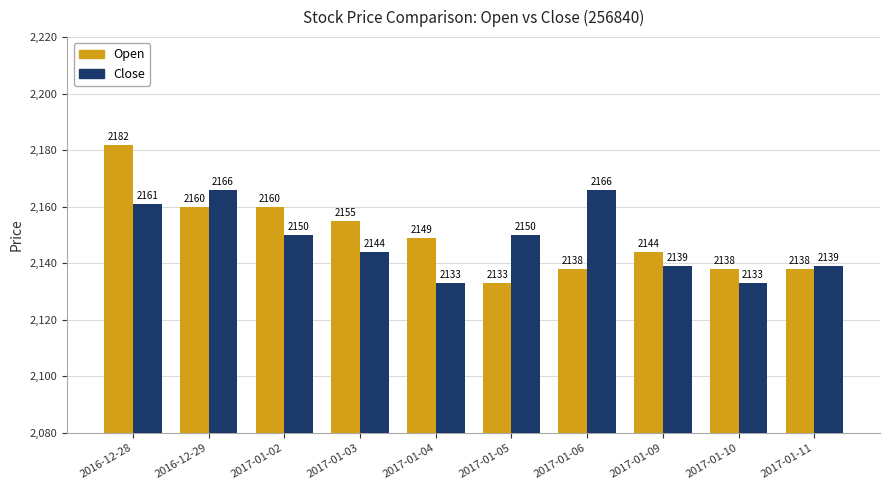

The value of Open at 2017-01-10 is 1383. True or false?

False